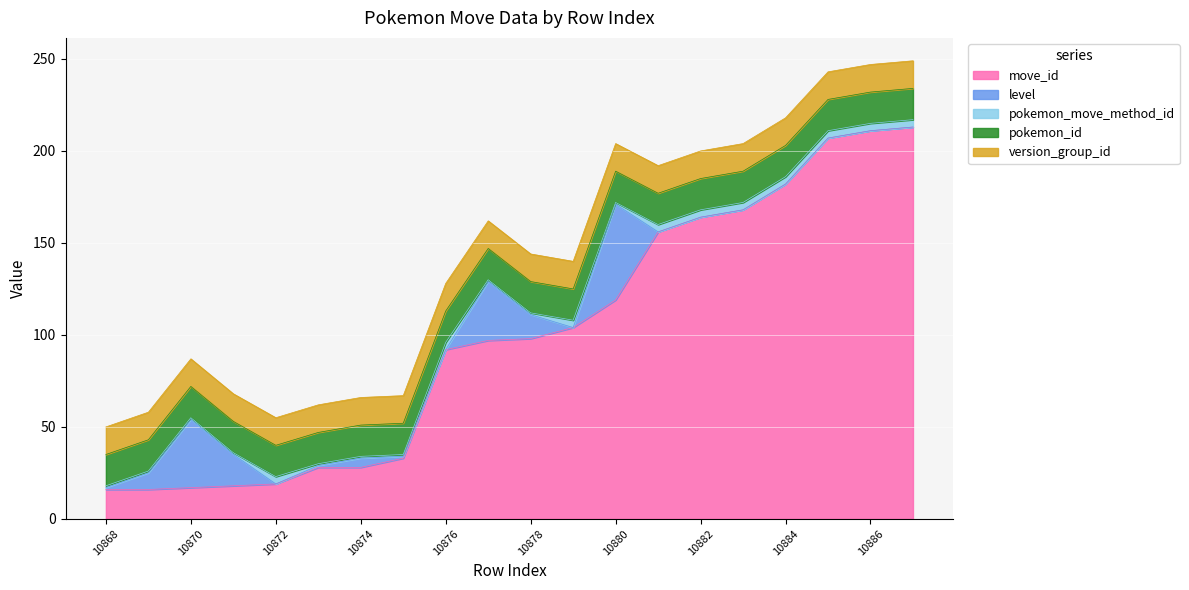

True or false: pokemon_id and version_group_id cross at least once.

False